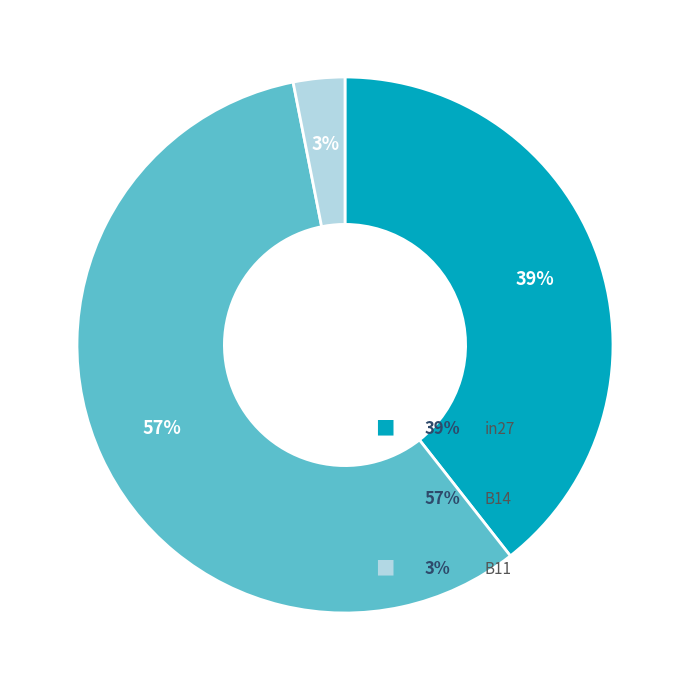

Does any single category account for the majority?

Yes